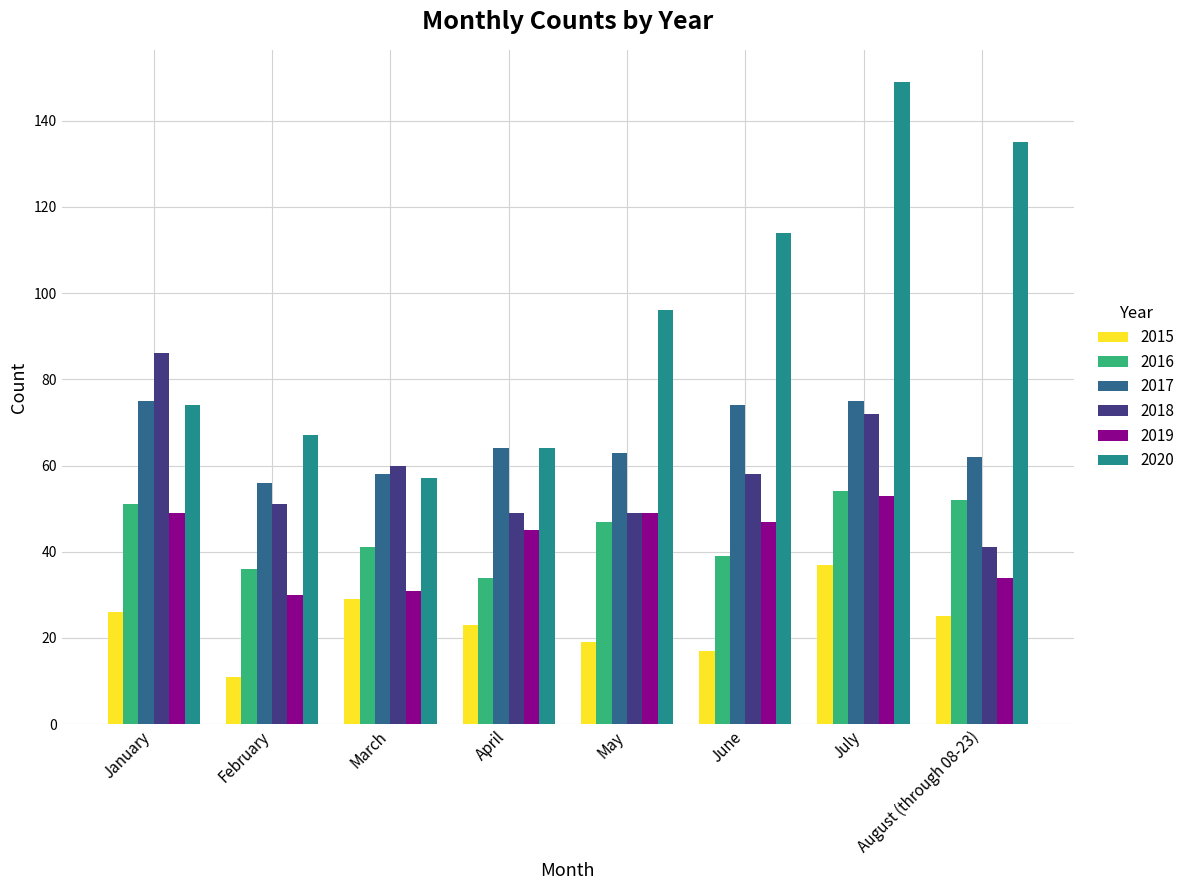

The value of 2017 at May is 113. True or false?

False